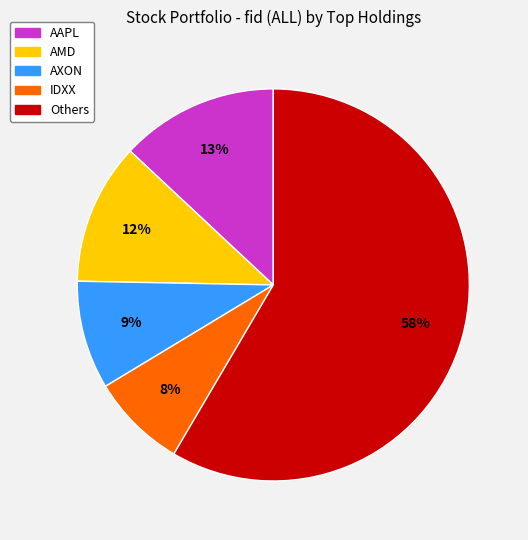

To the nearest percent, what is the average slice percentage?

20%